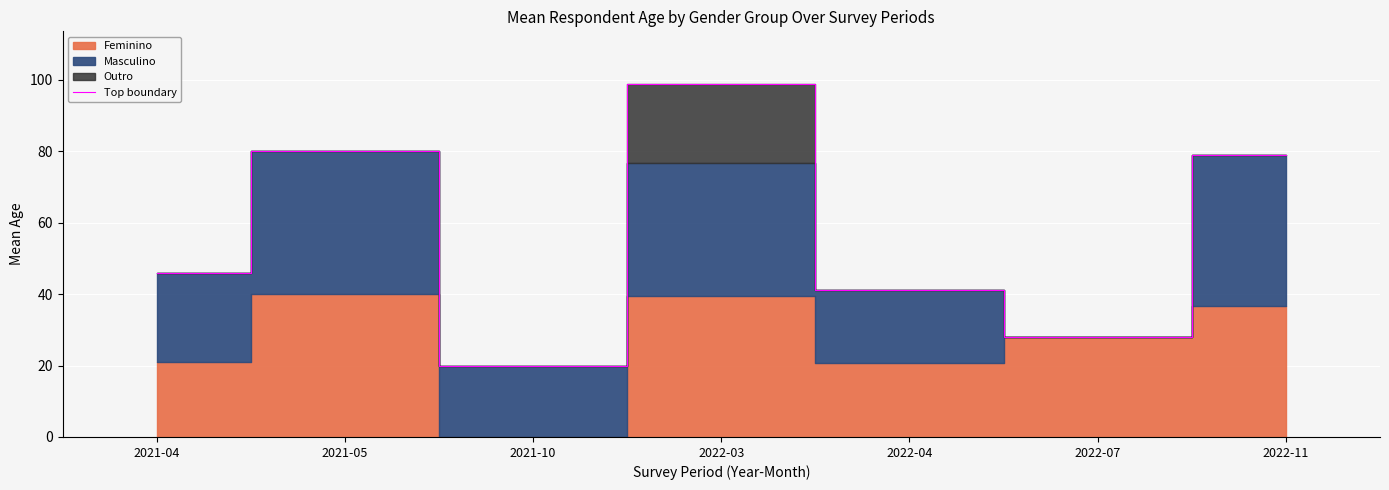

Reading left to right, transcribe all the data shown in this chart.

46.0	80.0	20.0	98.8	41.1	28.0	79.1